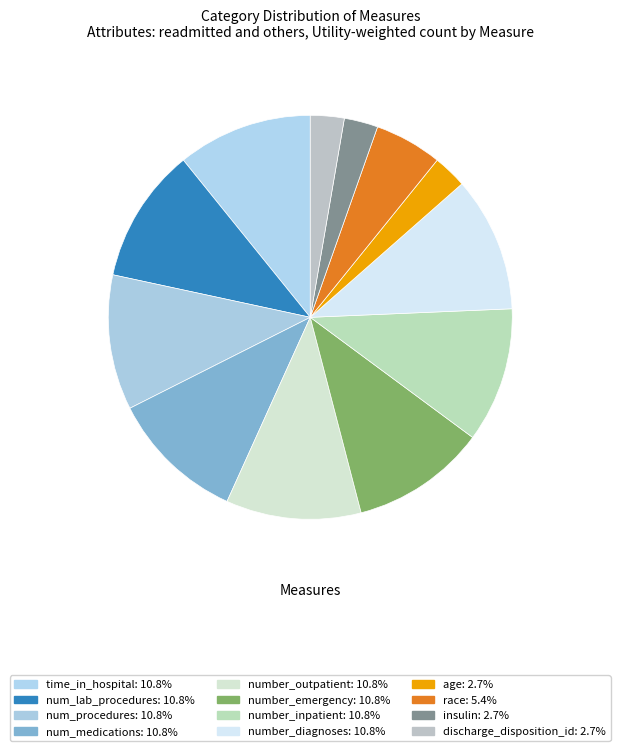

Rank the categories by value from lowest to highest.

age, insulin, discharge_disposition_id, race, time_in_hospital, num_lab_procedures, num_procedures, num_medications, number_outpatient, number_emergency, number_inpatient, number_diagnoses